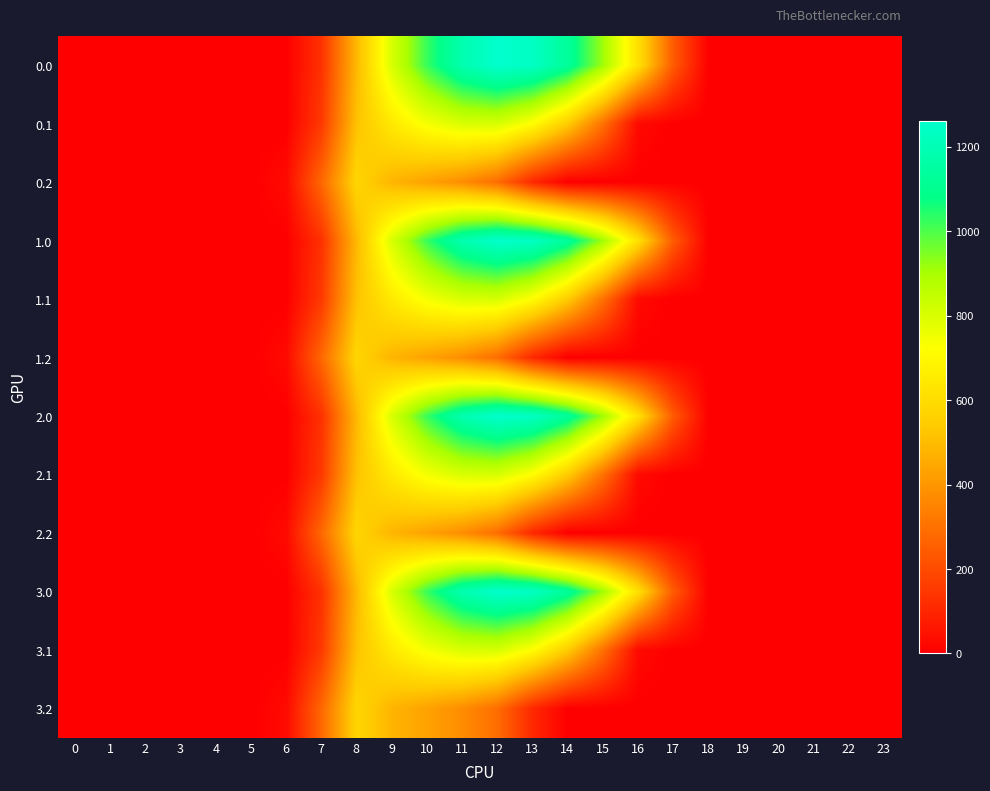

Which series has the largest total across all categories?

row_0